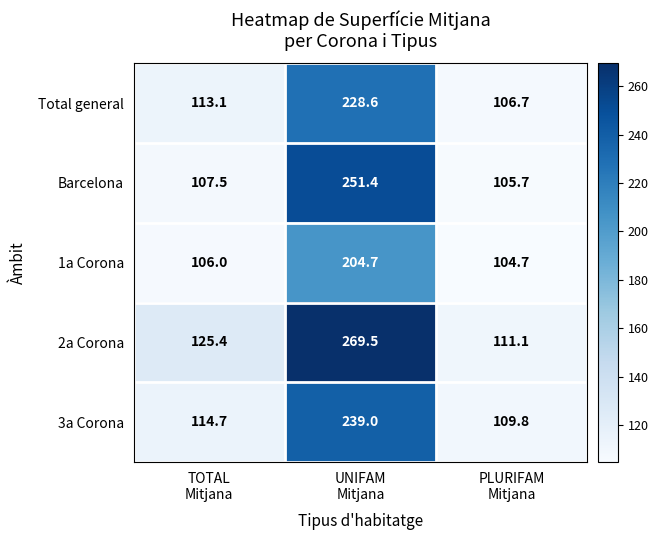

At how many categories does at least one series exceed 183?

1